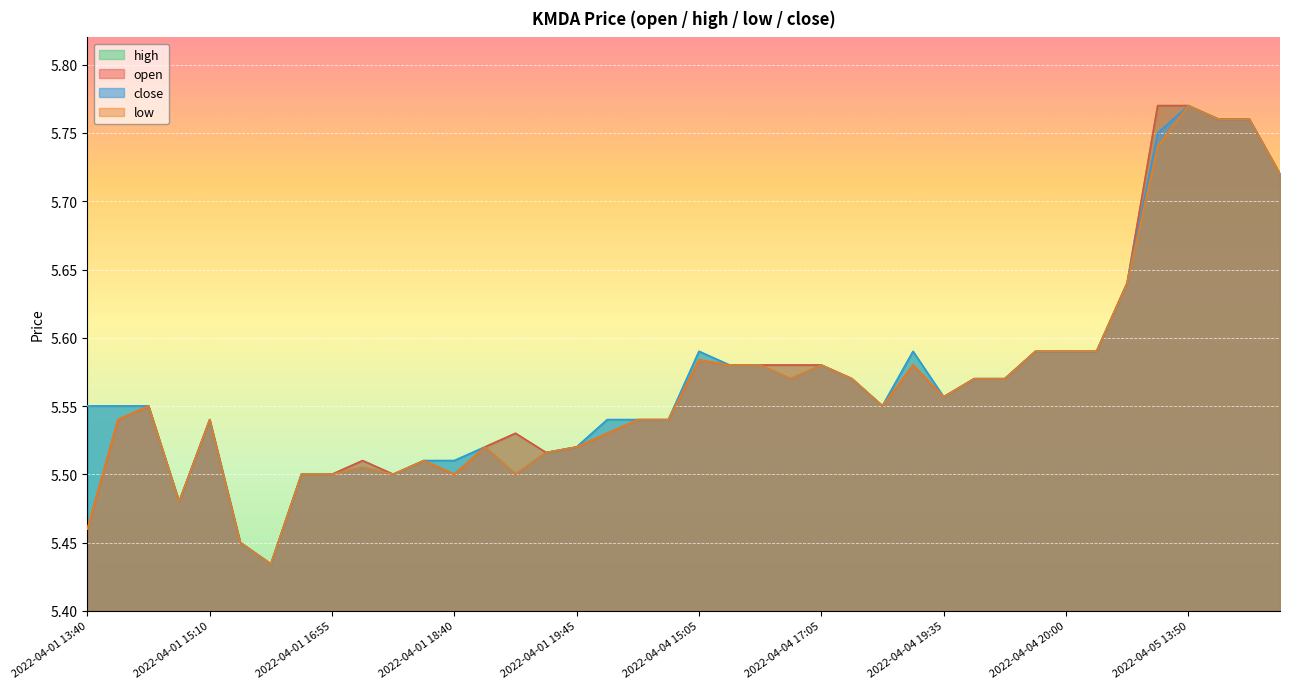

Where is the first local maximum for open?

2022-04-01 14:00